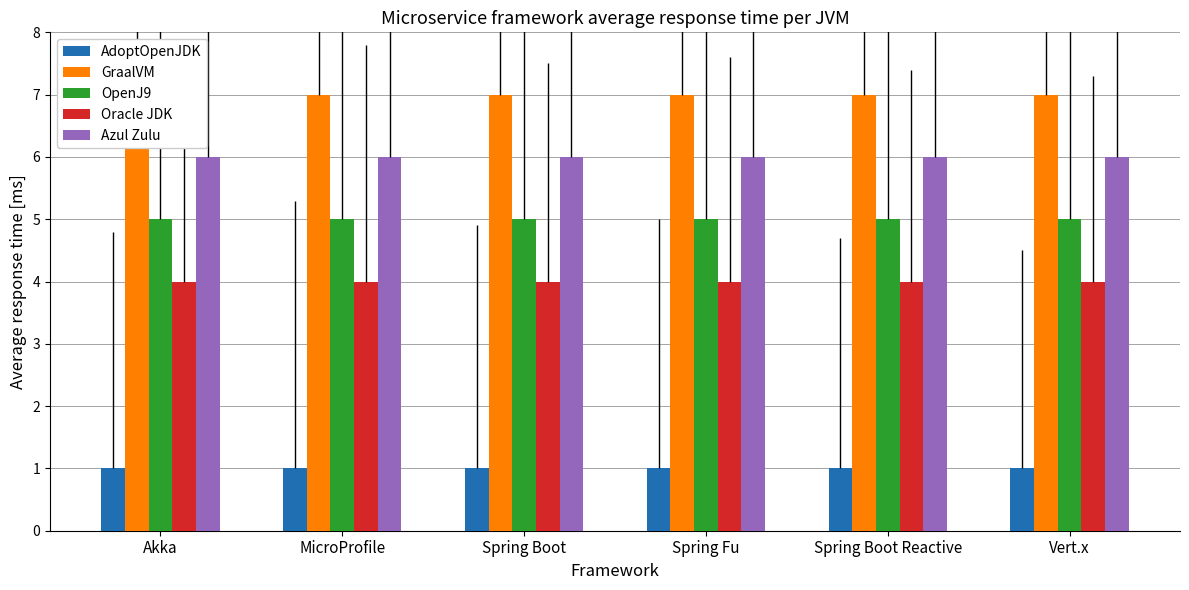

Is it true that GraalVM equals 7 at Spring Boot?

True